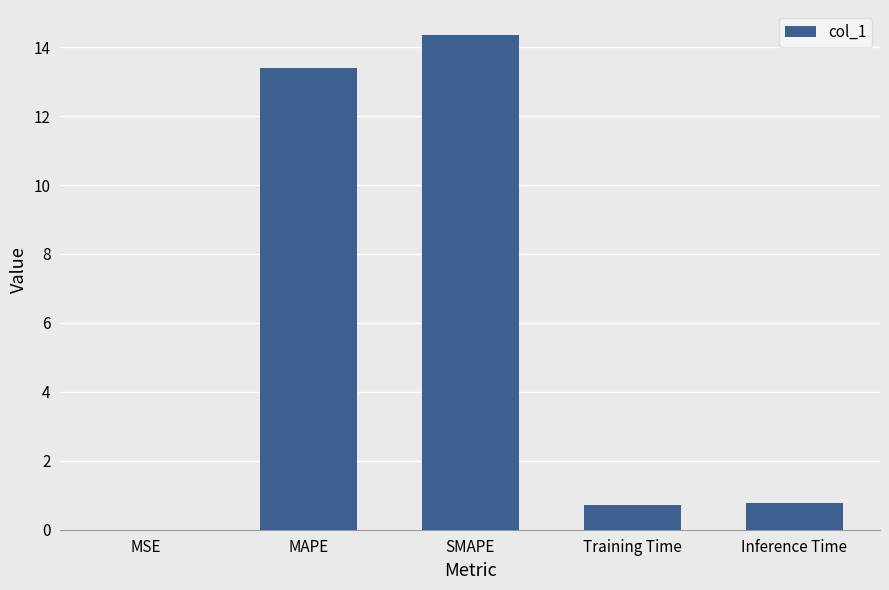

What is the maximum value shown in the chart?

14.4